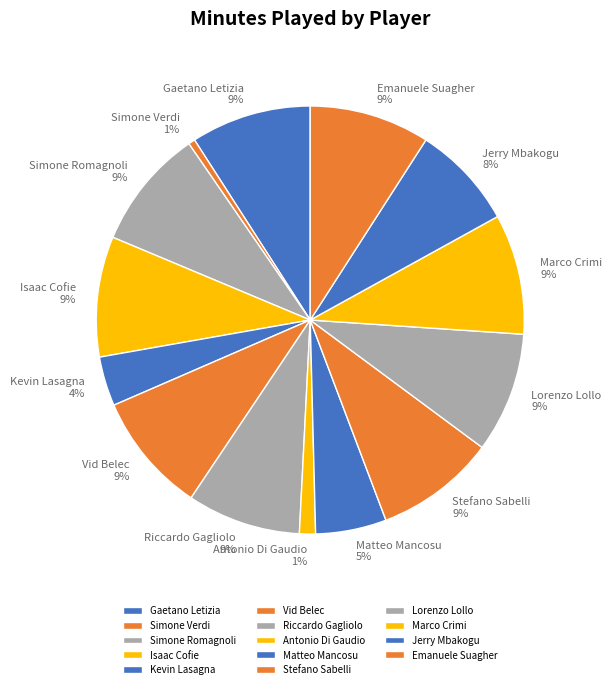

How many segments does this pie chart have?

14